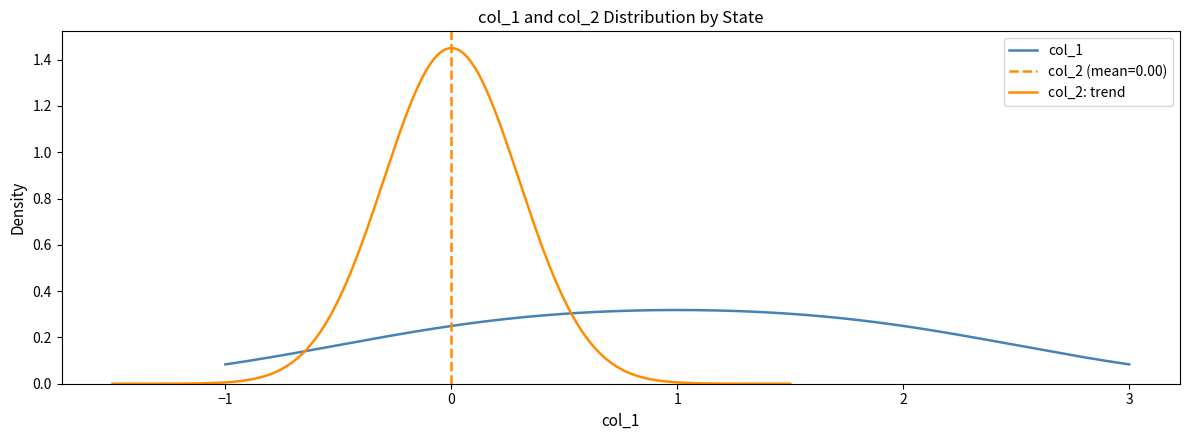

How many data points in col_1 are above 1?

1